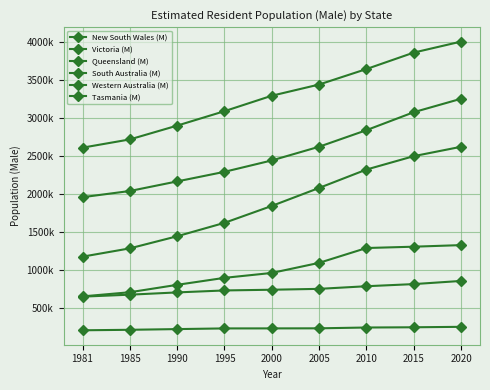

Does the chart have visible grid lines?

Yes